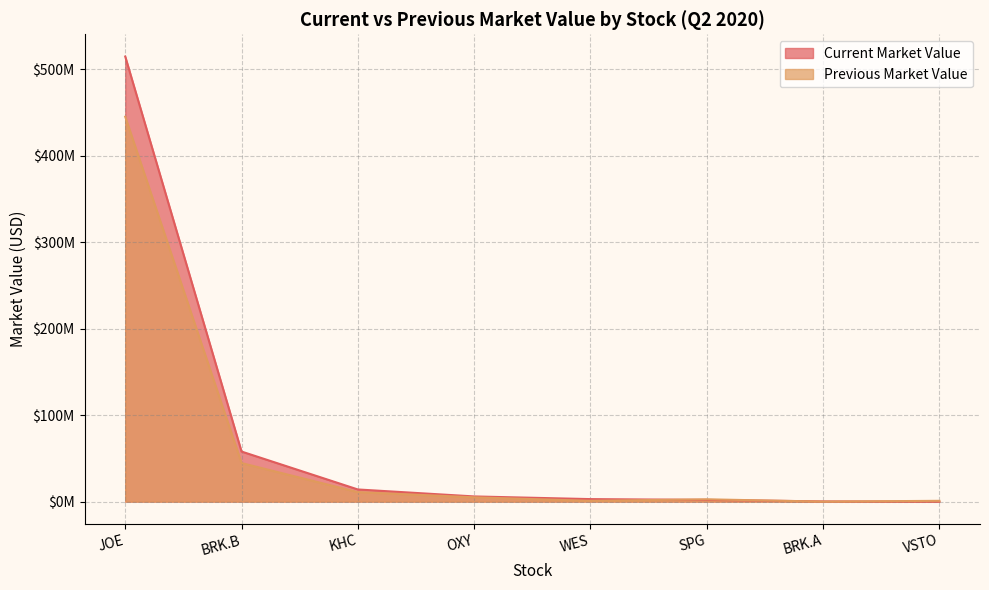

What is the total value across all series at OXY?

10977000